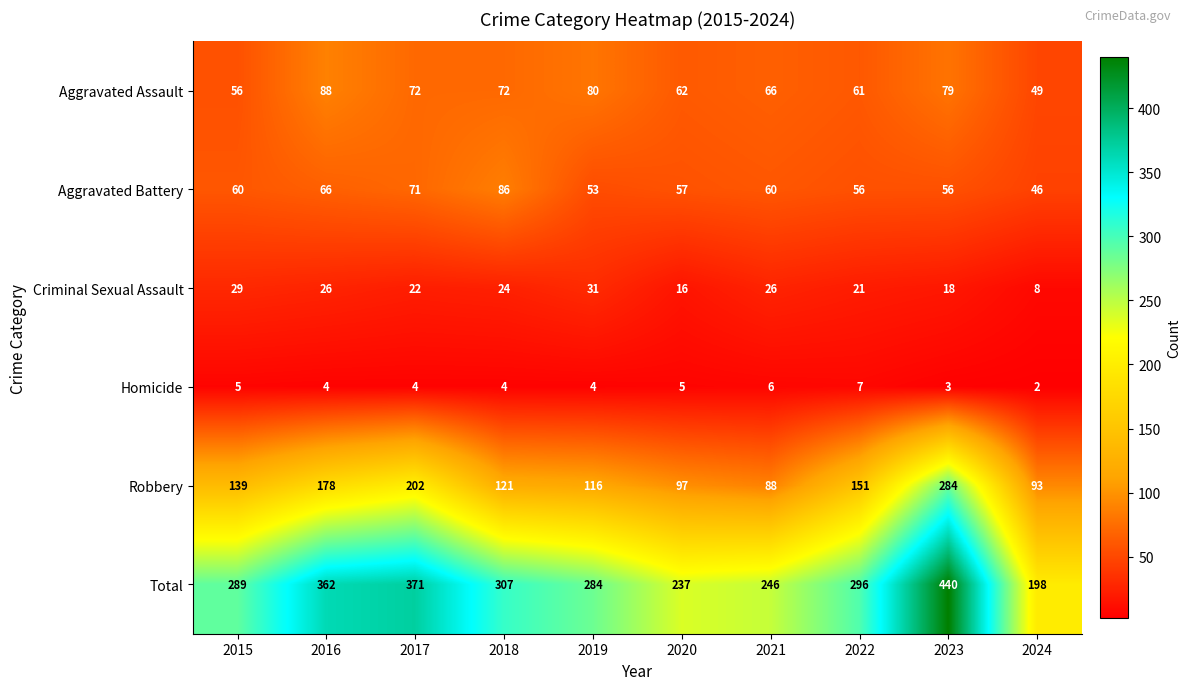

The Homicide series shows 6 at 2018. True or false?

False